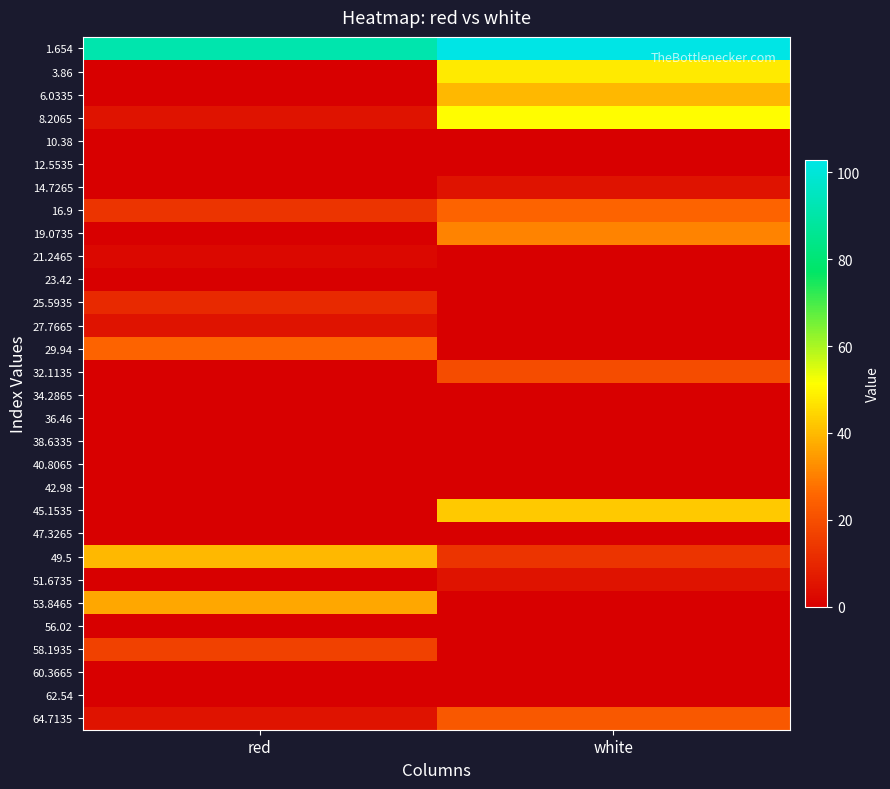

Reading left to right, what are all the values shown in this chart?

1.654: red=91.3	white=102.8
3.86: red=0.0	white=48.1
6.0335: red=0.0	white=39.5
8.2065: red=5.0	white=51.0
10.38: red=0.0	white=0.0
12.5535: red=0.0	white=0.0
14.7265: red=0.0	white=5.0
16.9: red=13.6	white=25.1
19.0735: red=0.0	white=30.9
21.2465: red=2.1	white=0.0
23.42: red=0.0	white=0.0
25.5935: red=10.7	white=0.0
27.7665: red=5.0	white=0.0
29.94: red=25.1	white=0.0
32.1135: red=0.0	white=19.4
34.2865: red=0.0	white=0.0
36.46: red=0.0	white=0.0
38.6335: red=0.0	white=0.0
40.8065: red=0.0	white=0.0
42.98: red=0.0	white=0.0
45.1535: red=0.0	white=42.4
47.3265: red=0.0	white=0.0
49.5: red=39.5	white=13.6
51.6735: red=0.0	white=5.0
53.8465: red=36.6	white=0.0
56.02: red=0.0	white=0.0
58.1935: red=16.5	white=0.0
60.3665: red=0.0	white=0.0
62.54: red=0.0	white=0.0
64.7135: red=5.0	white=22.2